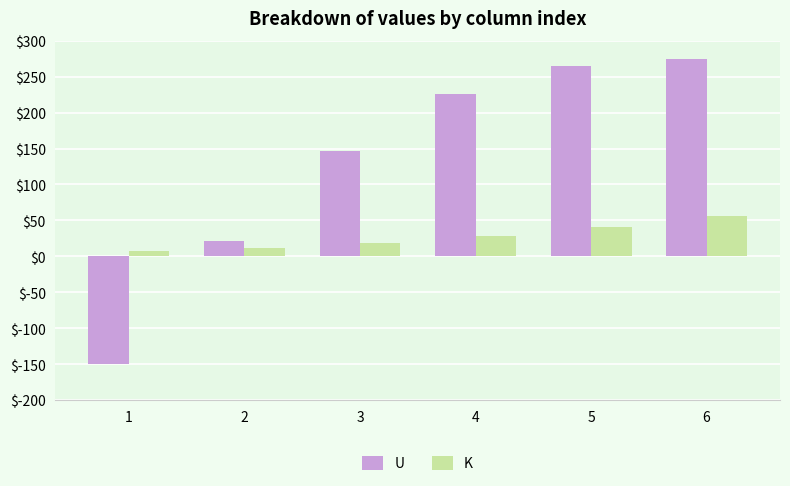

Reading left to right, extract all data points from this chart.

U: 1=-149.4	2=21.2	3=146.1	4=226.6	5=265.0	6=274.5
K: 1=7.8	2=12.3	3=19.0	4=28.5	5=40.7	6=55.7